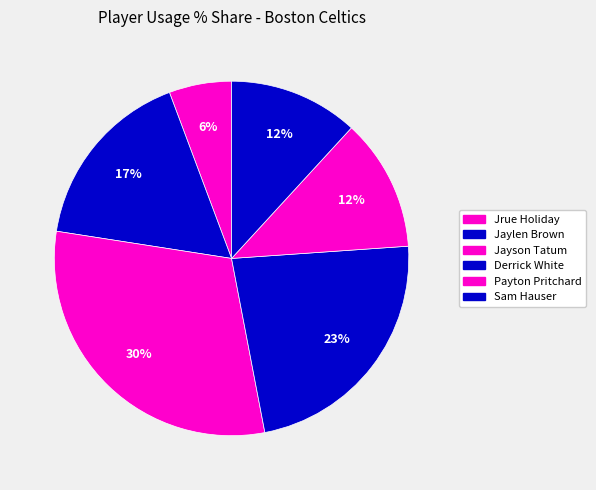

Which slice is the smallest?

Holiday (1)